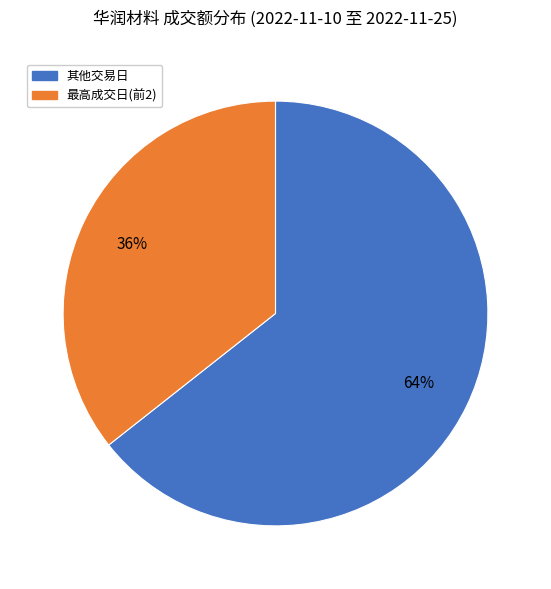

Count the number of slices in the pie.

2